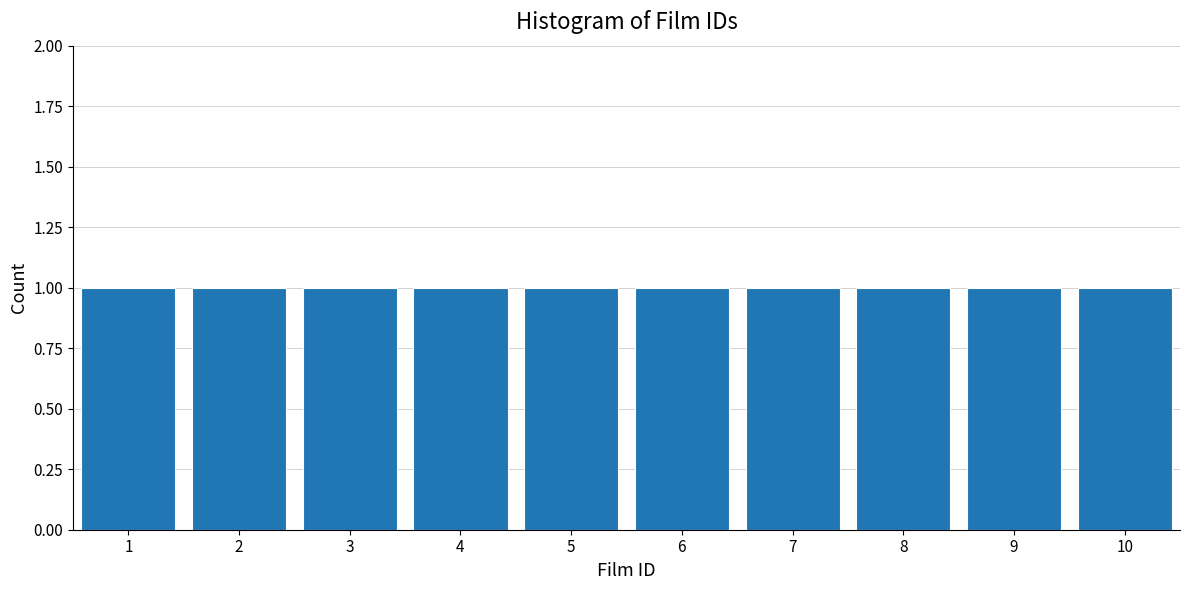

Reading left to right, list every bar in this chart as the range it spans on the x-axis followed by its height. The values are not printed on the chart, so give them approximately, as read against the axis.

0.5 to 1.5: 1
1.5 to 2.5: 1
2.5 to 3.5: 1
3.5 to 4.5: 1
4.5 to 5.5: 1
5.5 to 6.5: 1
6.5 to 7.5: 1
7.5 to 8.5: 1
8.5 to 9.5: 1
9.5 to 10.5: 1